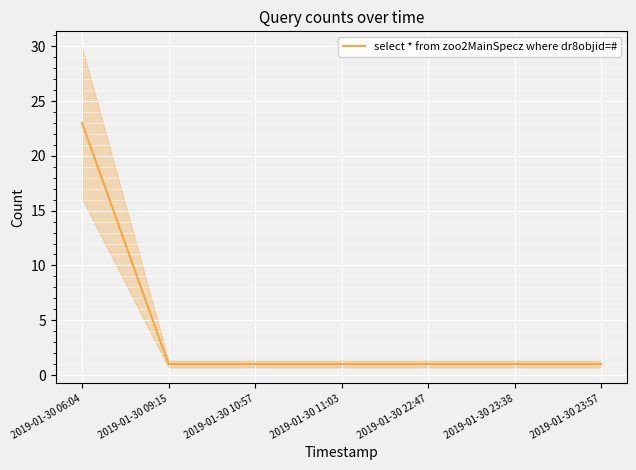

Reading right to left, what are all the values shown in this chart?

2019-01-30 23:57=1	2019-01-30 23:38=1	2019-01-30 22:47=1	2019-01-30 11:03=1	2019-01-30 10:57=1	2019-01-30 09:15=1	2019-01-30 06:04=23